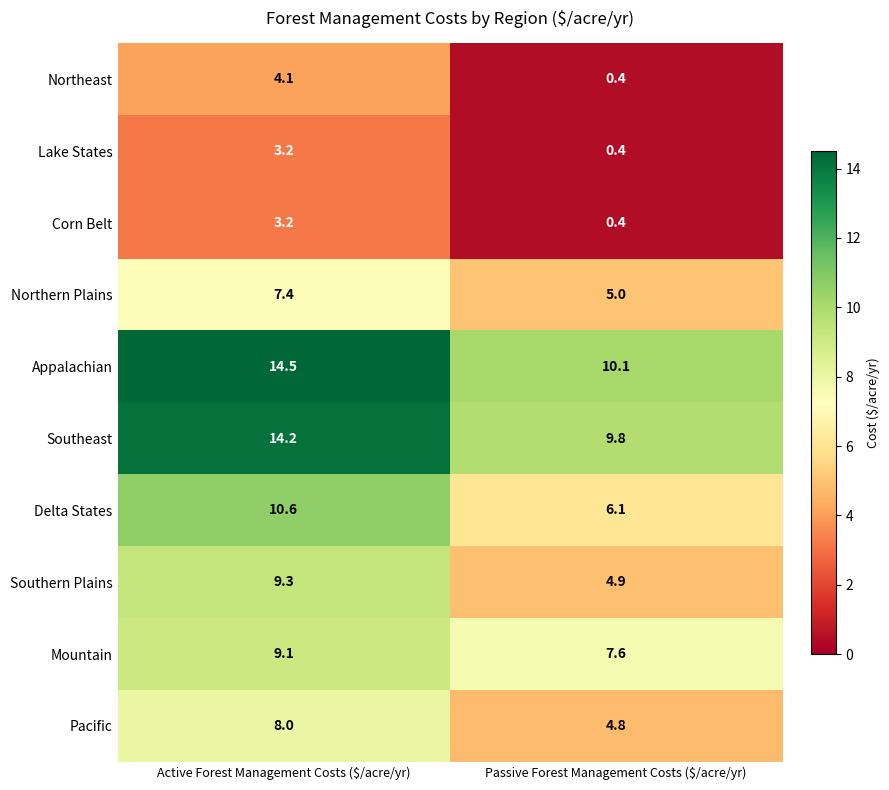

Where does the Northeast series first go above 4?

Active Forest Management Costs ($/acre/yr)